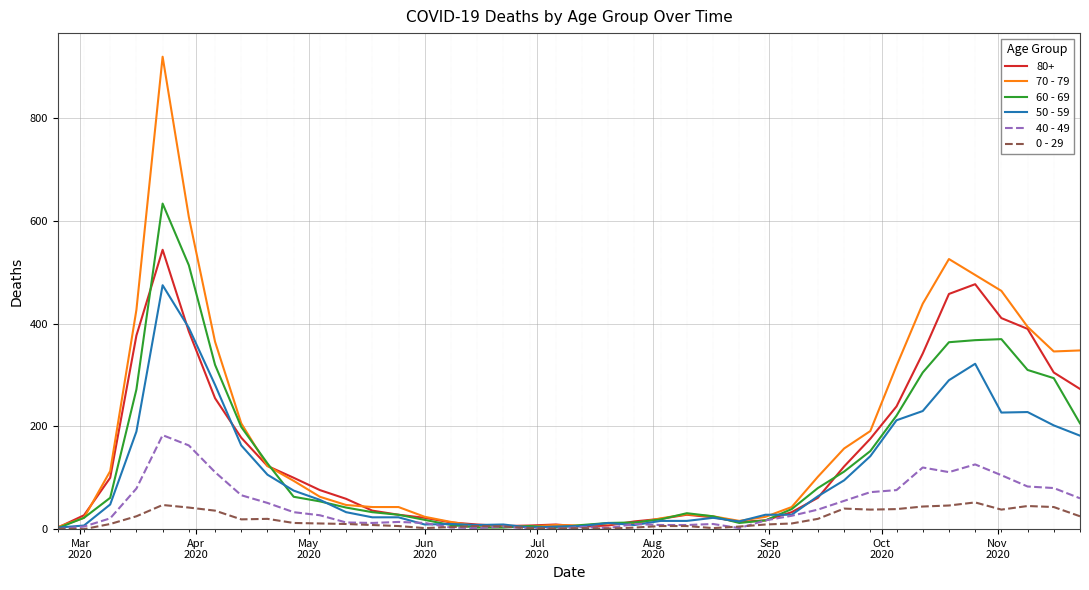

What are all the series names shown in the legend?

80+, 70 - 79, 60 - 69, 50 - 59, 40 - 49, 0 - 29